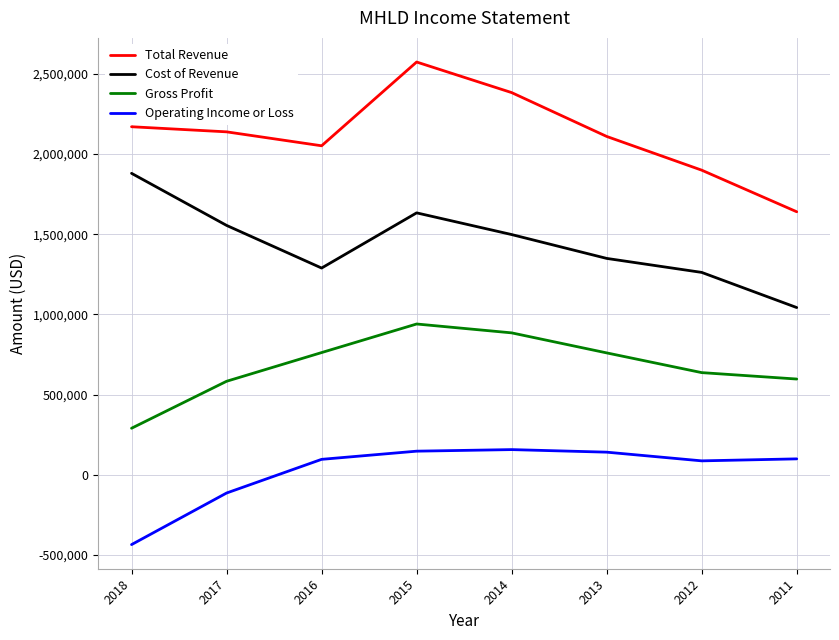

At which category is the sum across all series the highest?

2015